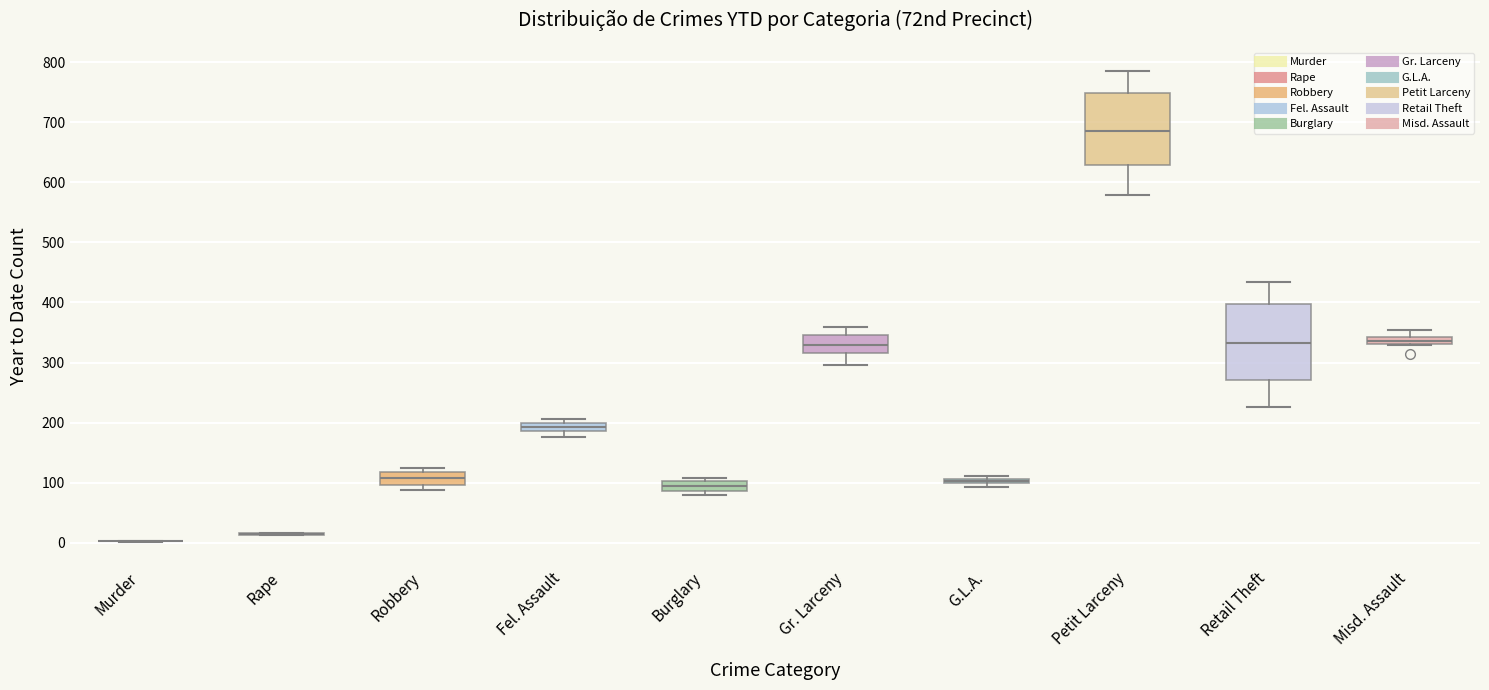

Where is the upper edge of the box for Gr. Larceny on the y-axis? The values are not printed on the chart, so give them approximately, as read against the axis.

350